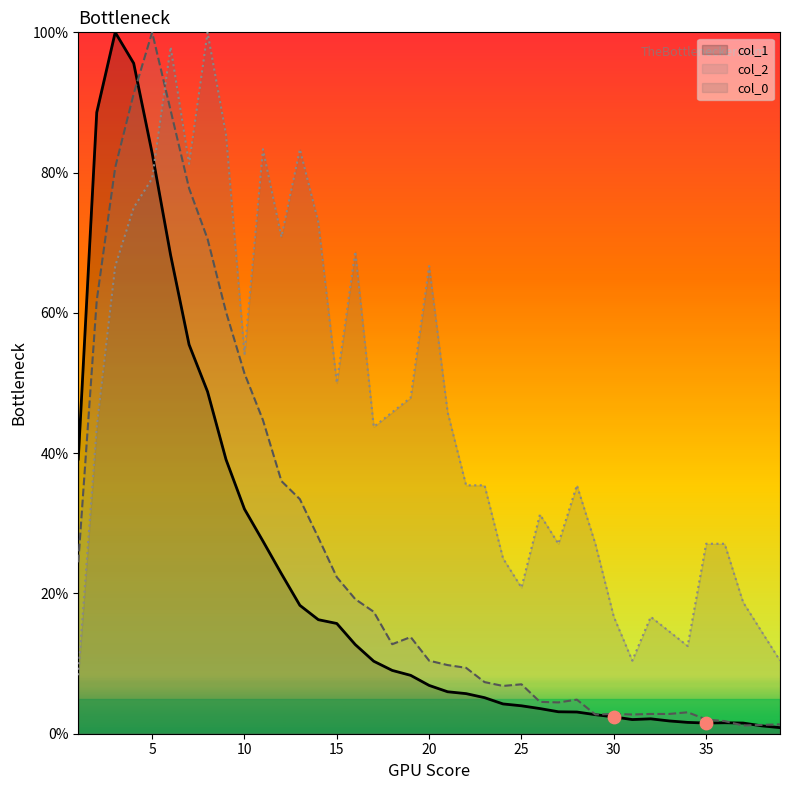

What is the total value across all series at 25?

31.9